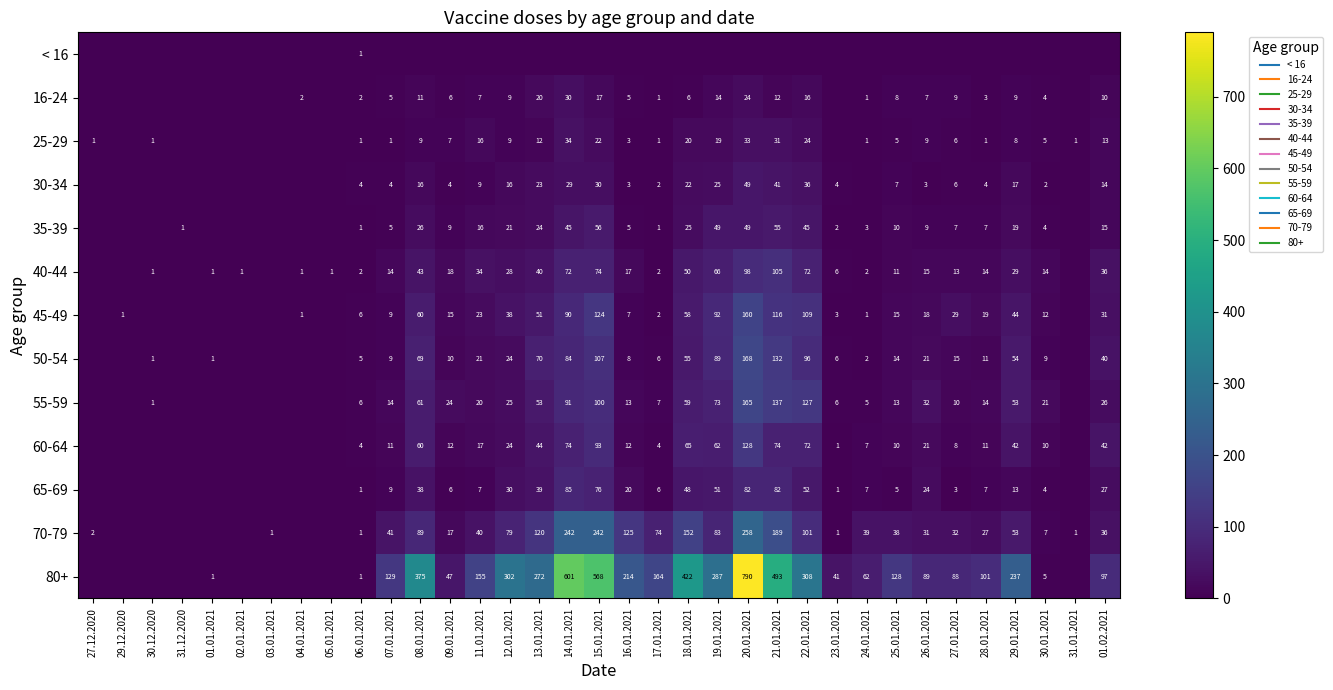

Is it true that 70-79 equals 31 at 17.01.2021?

False